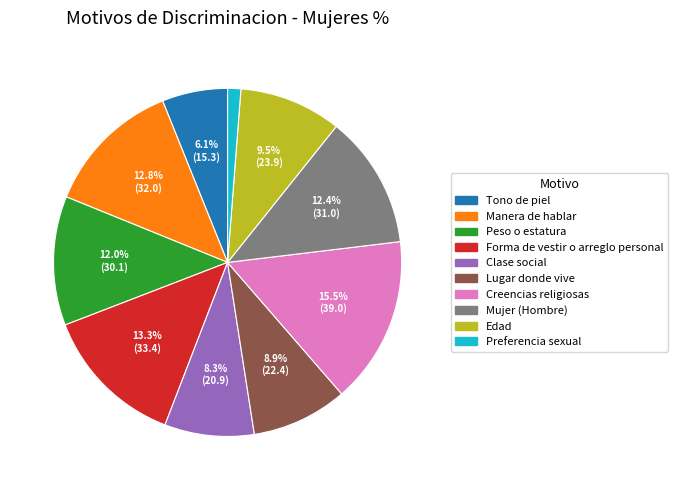

Which slice is the largest?

Creencias religiosas